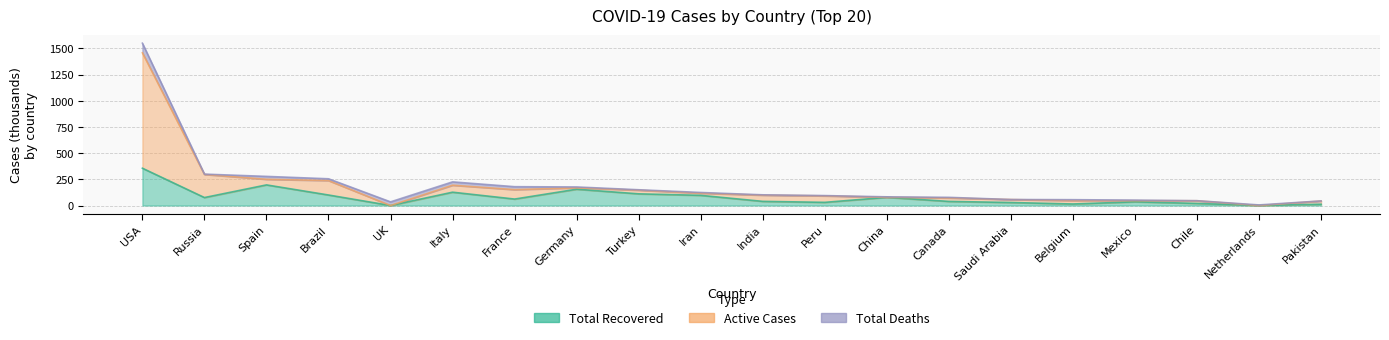

Which category has the highest value across all series?

USA